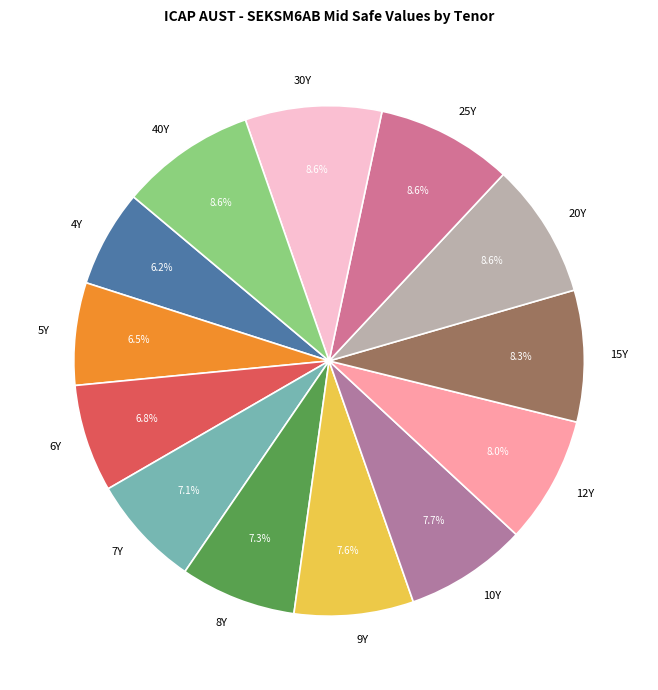

How many slices are in this pie chart?

13